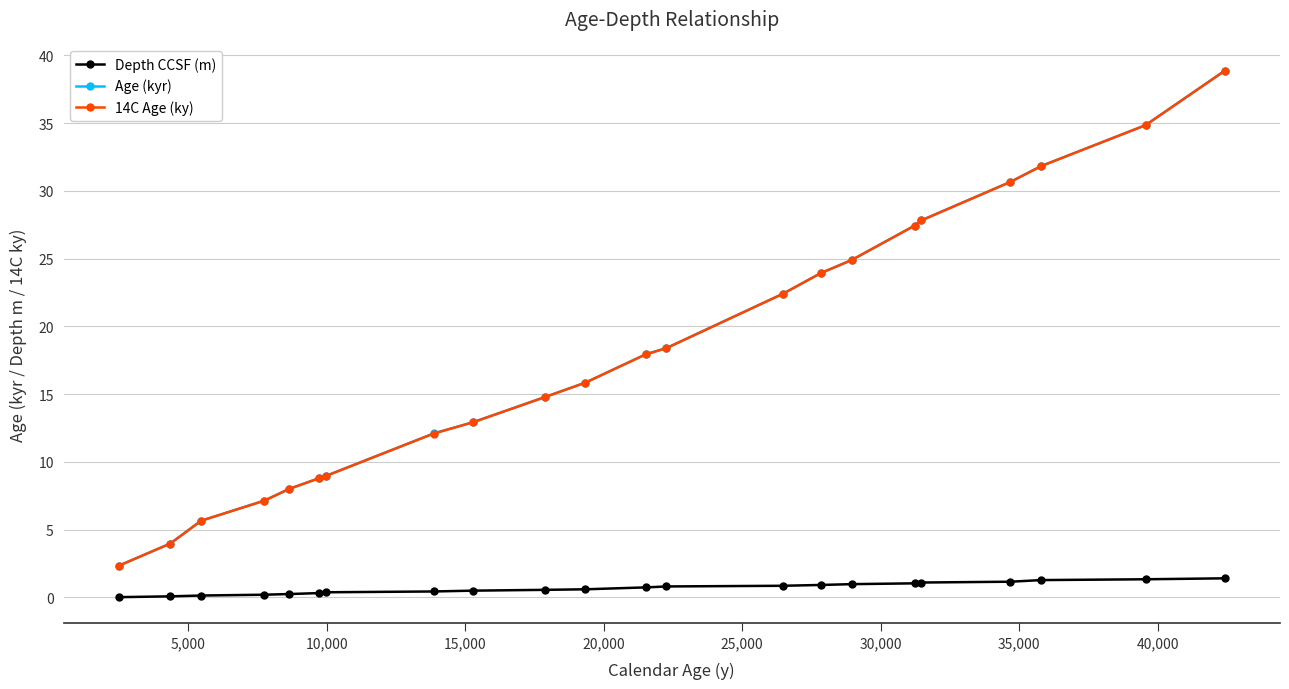

True or false: Age (kyr) and Depth CCSF (m) cross at least once.

False